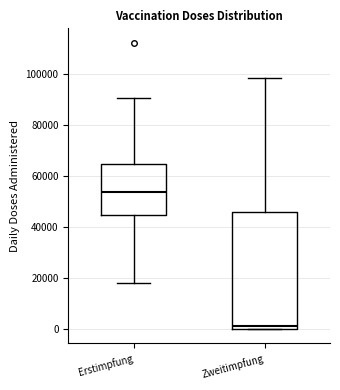

Where is the upper edge of the box for Zweitimpfung on the y-axis? The values are not printed on the chart, so give them approximately, as read against the axis.

46000